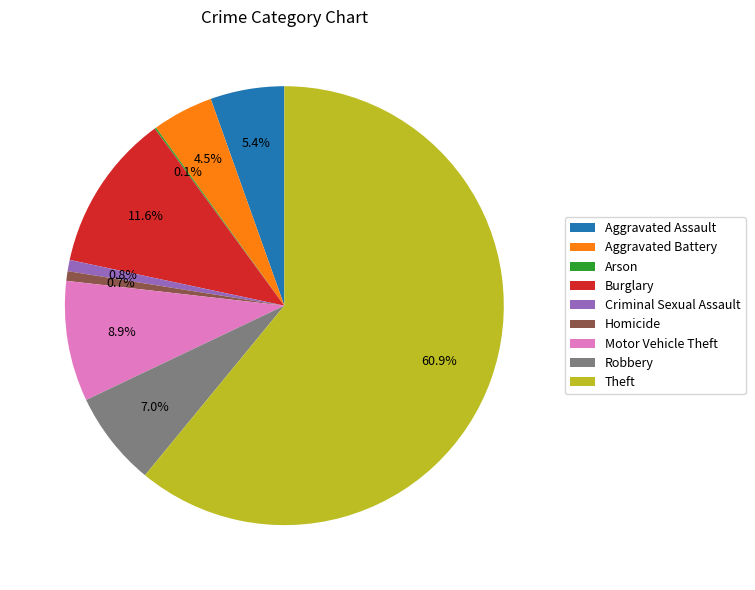

Which category accounts for the majority?

Theft